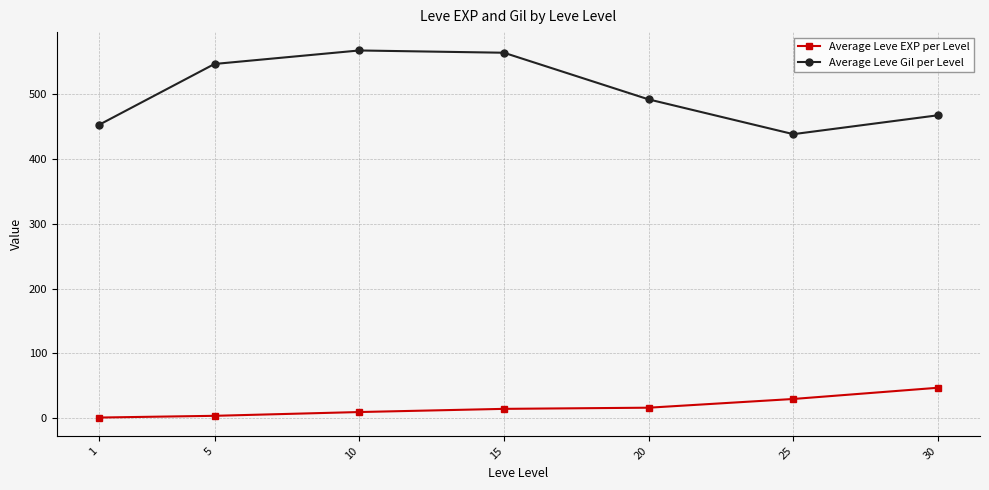

Which series has the largest total across all categories?

Average Leve Gil per Level